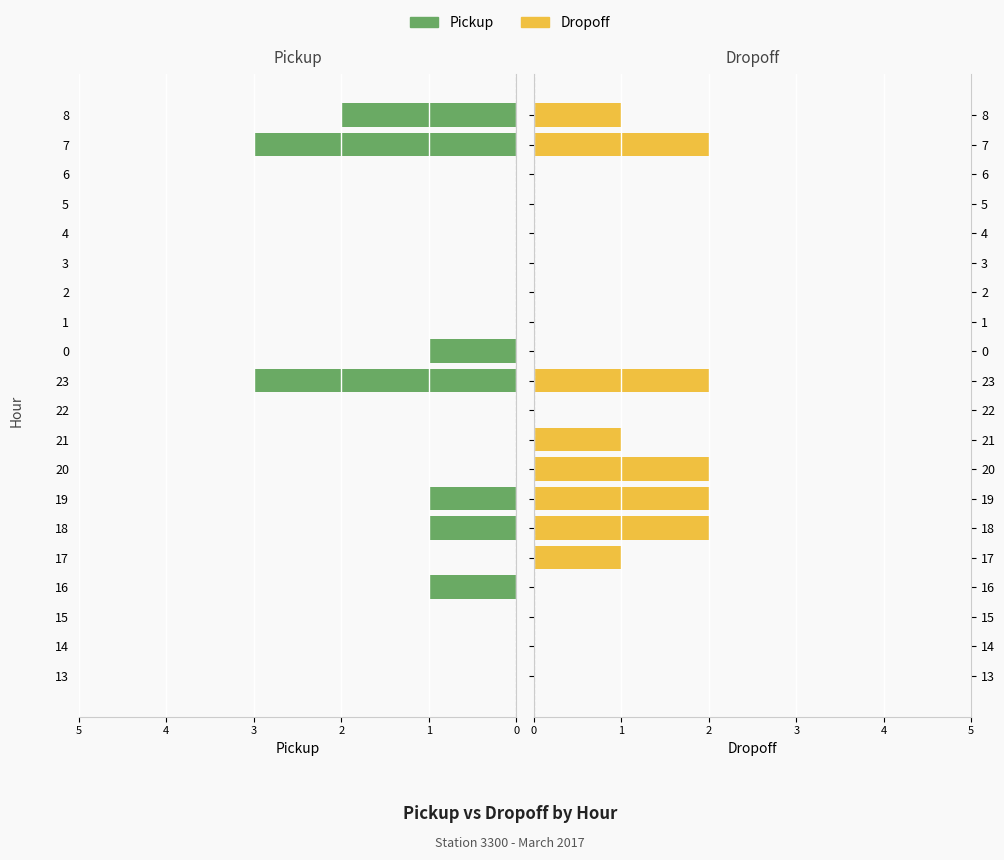

Which has a higher value, 7 or 6?

7